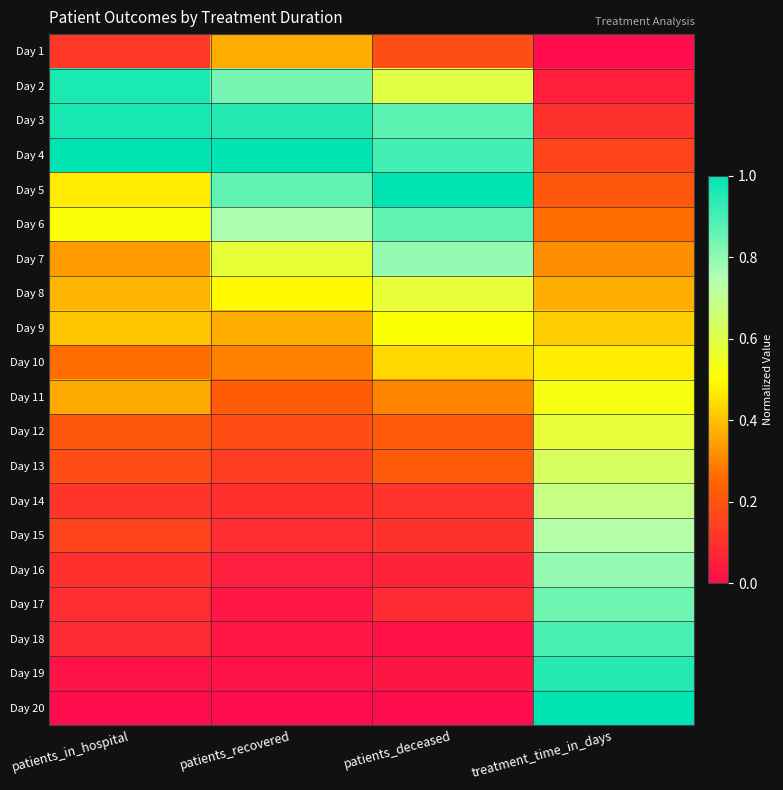

List the series in order of their peak value, lowest first.

Day 1, Day 10, Day 9, Day 11, Day 12, Day 8, Day 13, Day 14, Day 15, Day 16, Day 7, Day 17, Day 6, Day 18, Day 19, Day 2, Day 3, Day 4, Day 5, Day 20